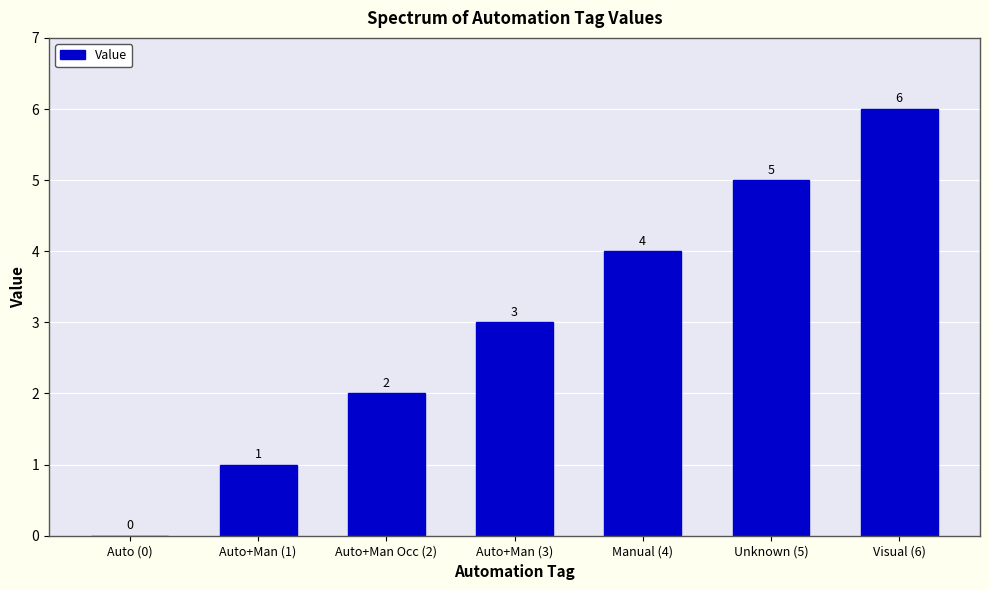

Are the bars horizontal?

No